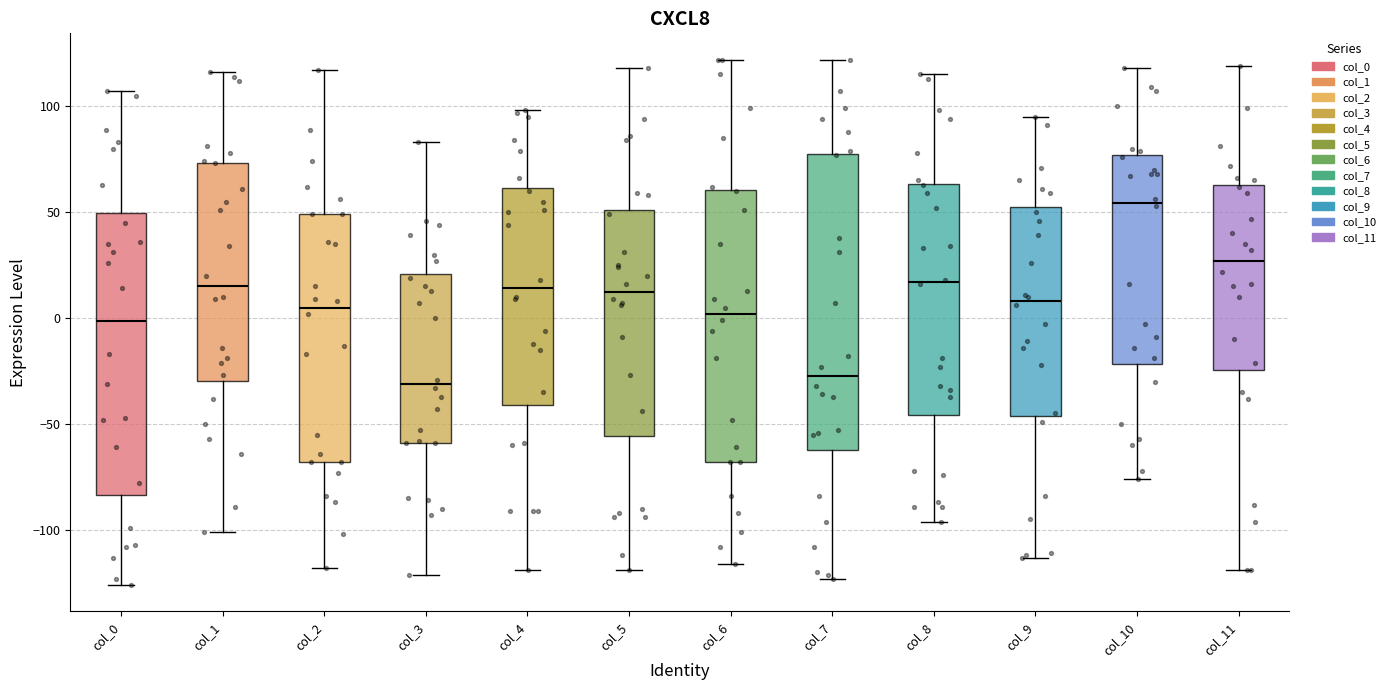

Where is the upper edge of the box for col_0 on the y-axis? The values are not printed on the chart, so give them approximately, as read against the axis.

50